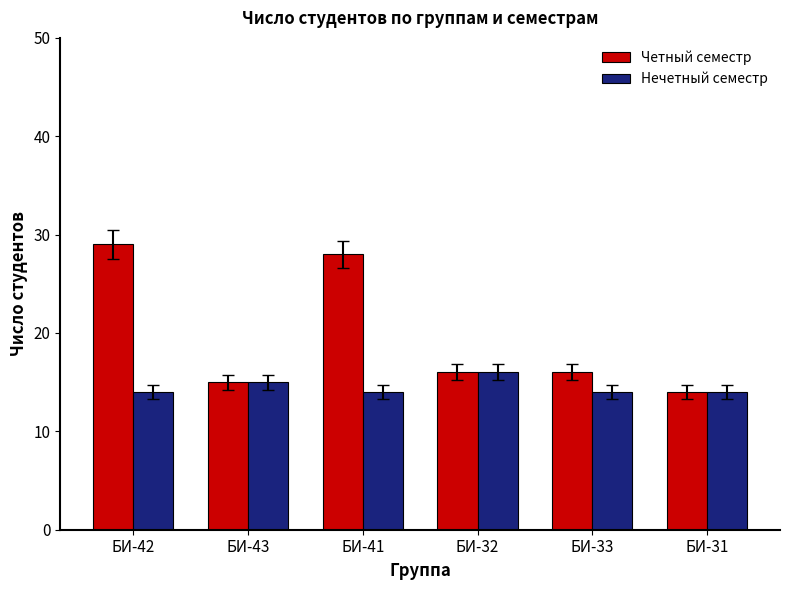

What is the sum of the Четный семестр values at БИ-33 and БИ-32?

32